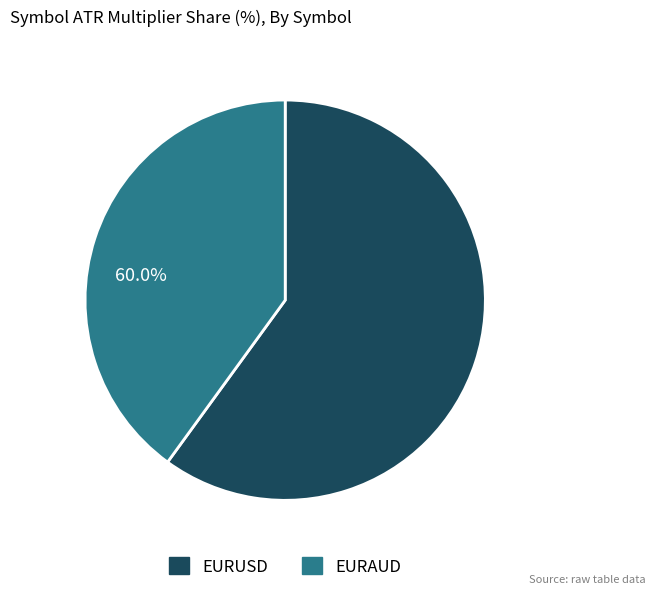

To the nearest percent, what is the difference between the EURUSD and EURAUD slice percentages?

20%